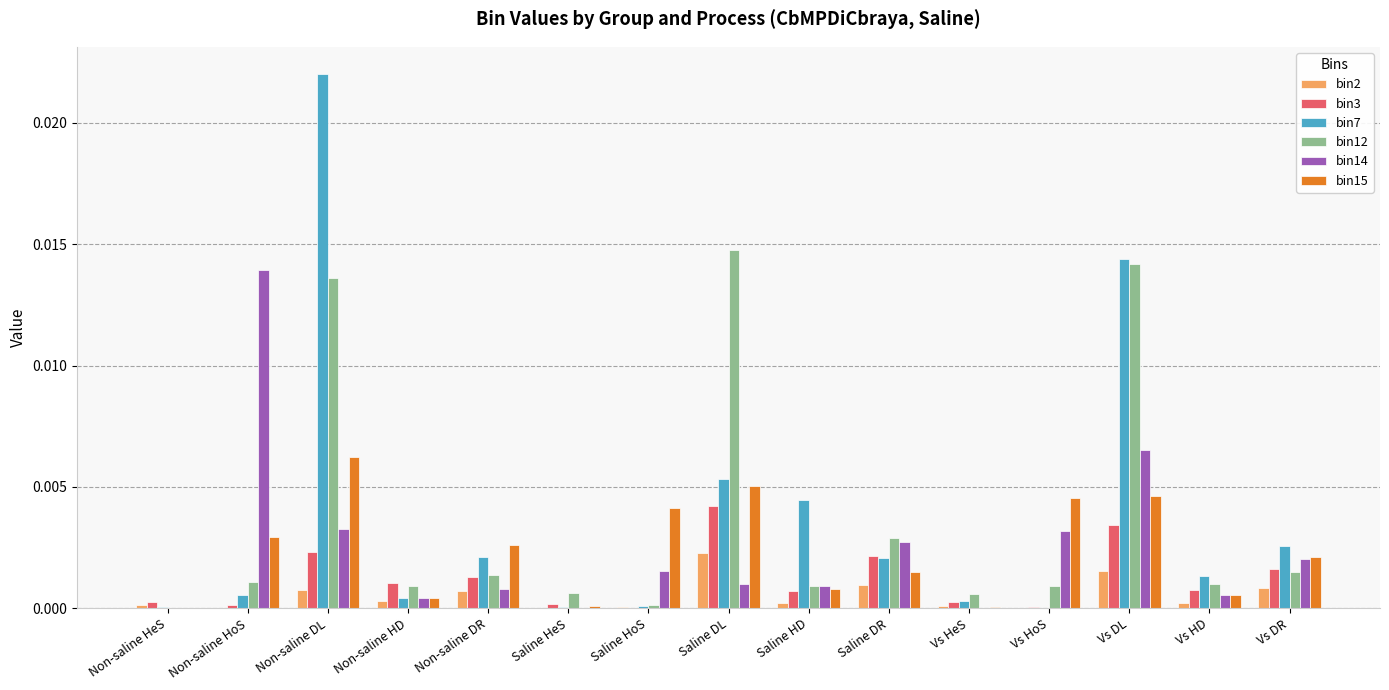

At which label does bin7 reach its peak?

Non-saline DL